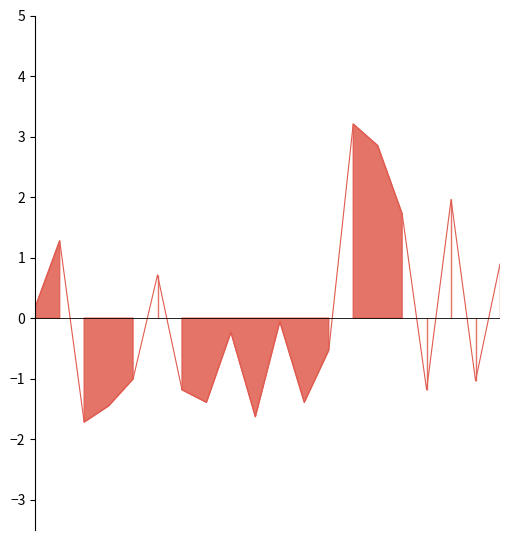

Reading left to right, list all the values displayed in this chart.

66614=0.2	66615=1.3	66616=-1.7	66617=-1.5	66618=-1.0	66619=0.7	66620=-1.2	66621=-1.4	66622=-0.2	66623=-1.6	66624=-0.1	66625=-1.4	66626=-0.5	66627=3.2	66628=2.9	66629=1.7	66630=-1.2	66631=2.0	66632=-1.0	66633=0.9